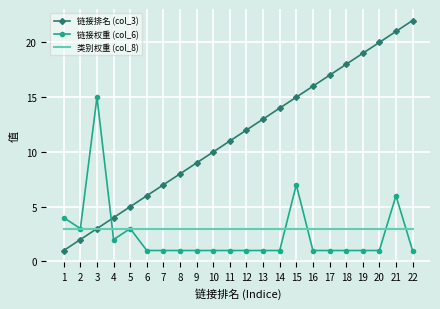

At which category is the sum across all series the highest?

21